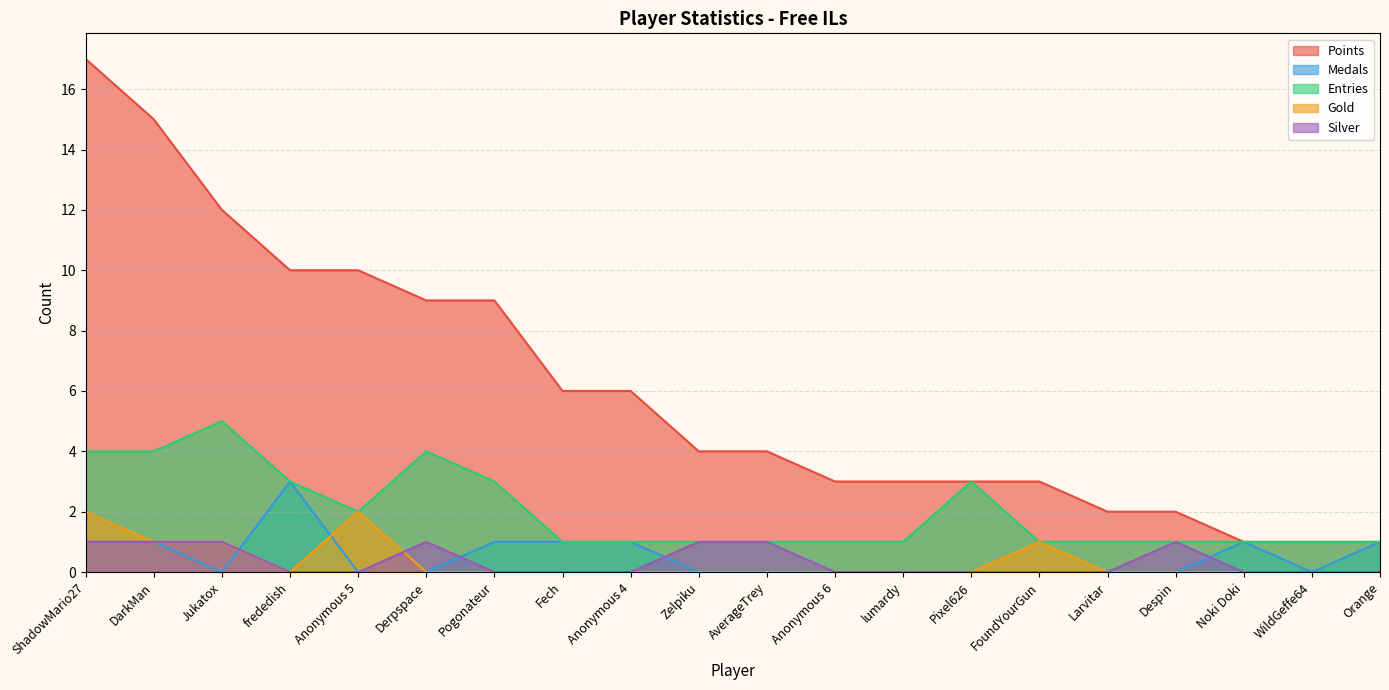

True or false: Points has a value of 17 at ShadowMario27.

True